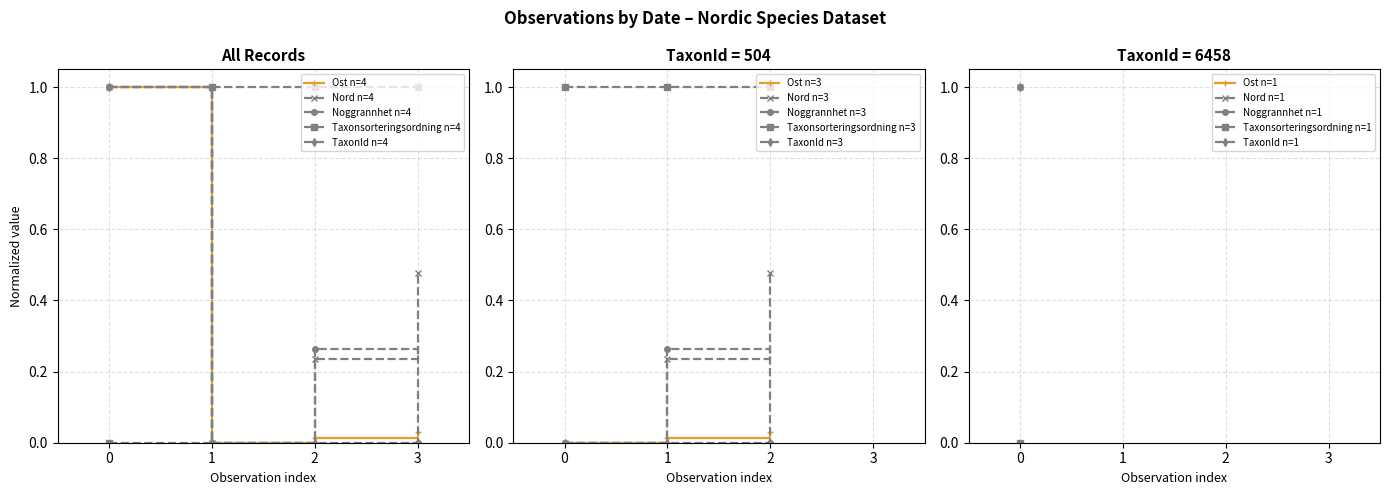

Does the chart have visible grid lines?

Yes